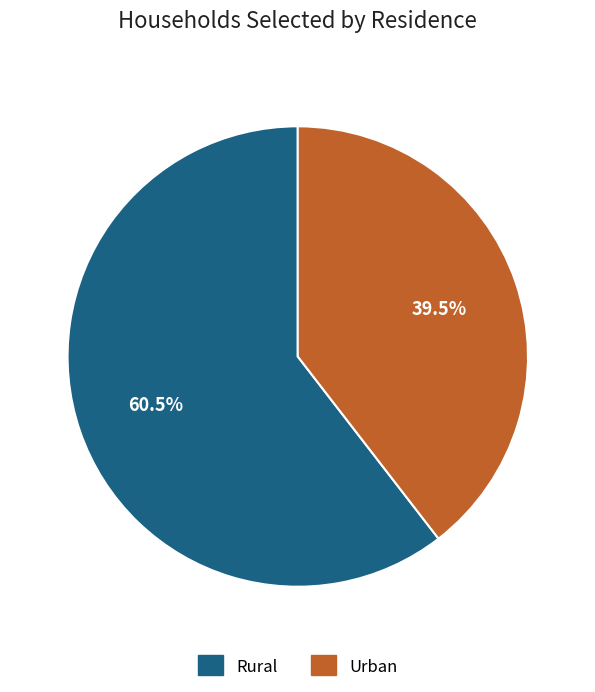

Does any single category account for the majority?

Yes